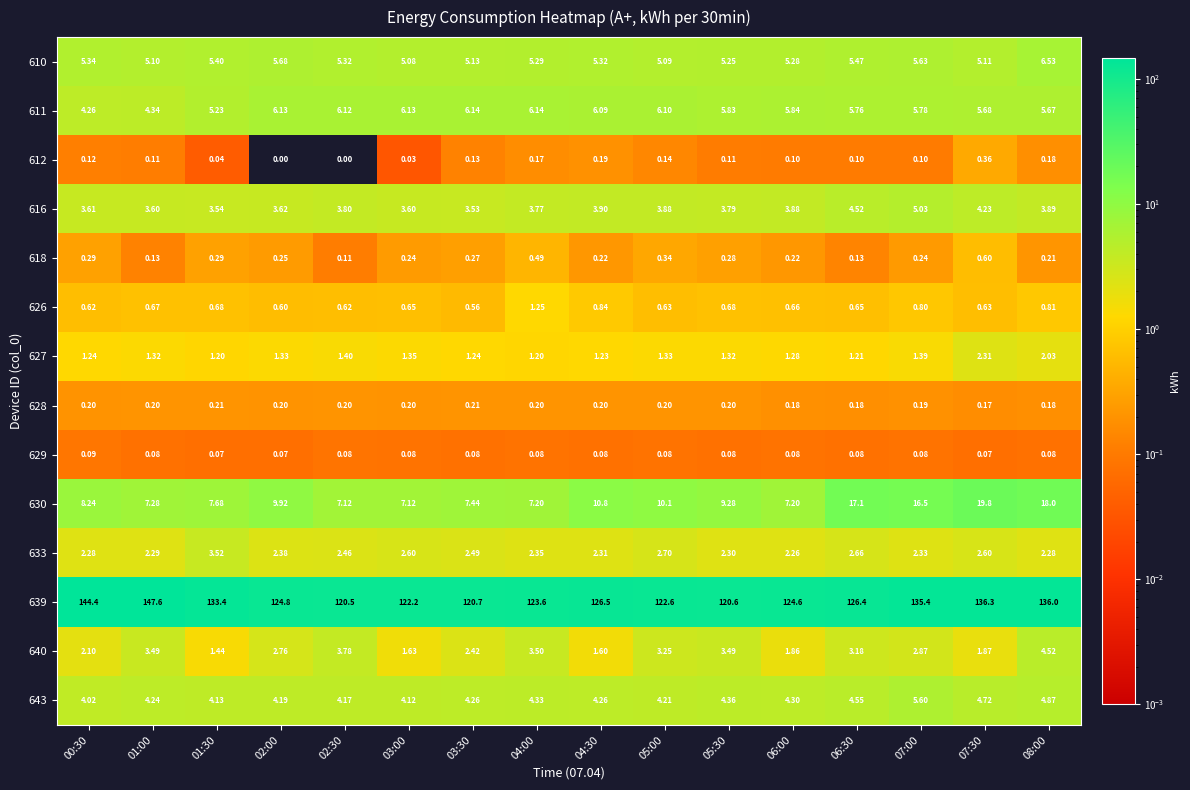

Is the value of 611 at 03:00 greater than the value of 616 at 08:00?

Yes